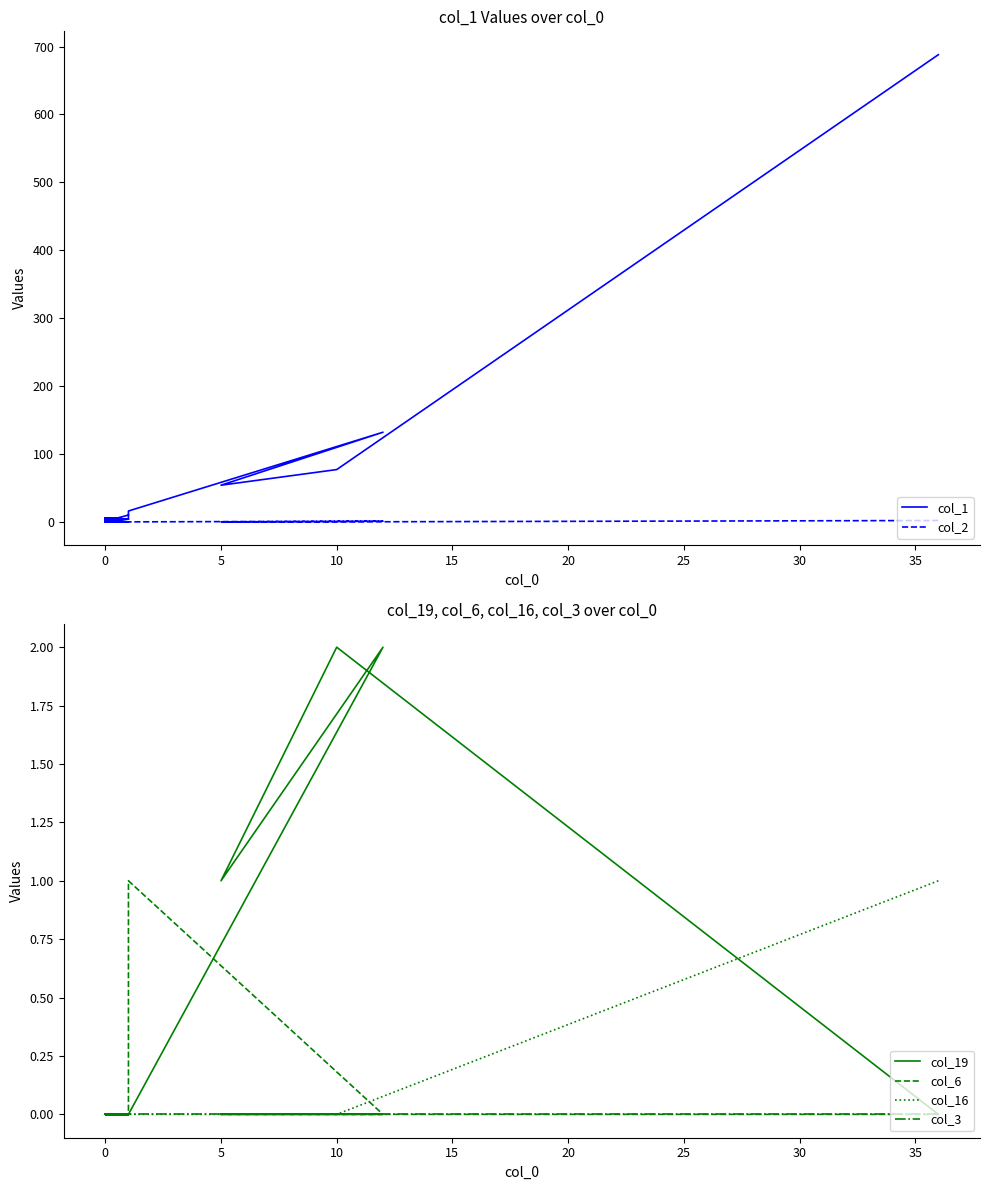

True or false: col_6 and col_16 cross at least once.

False